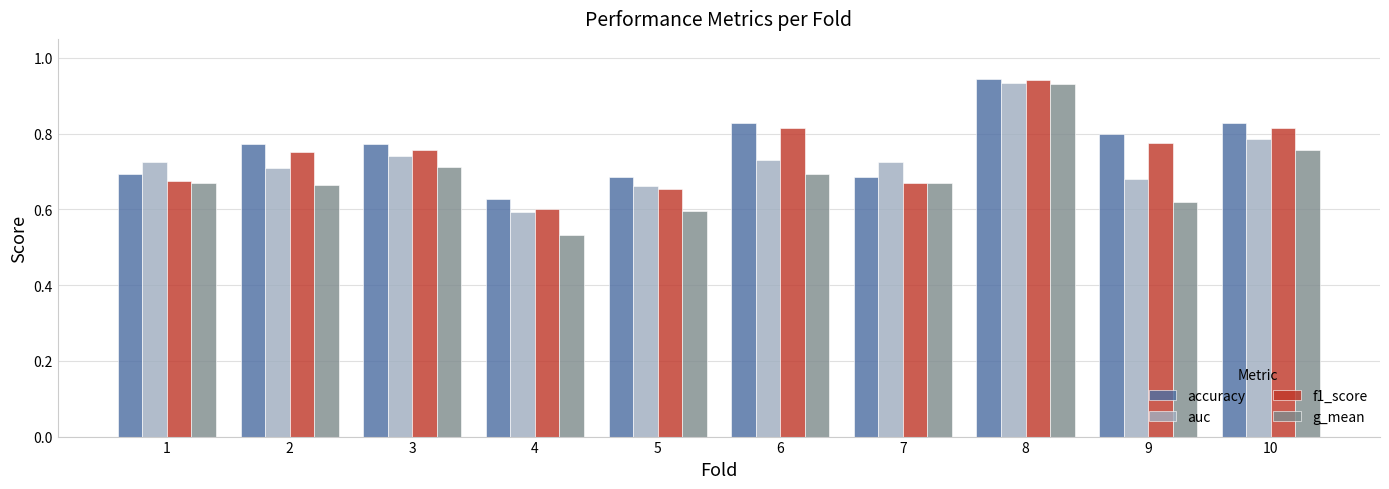

At which label is auc closest to 0?

4